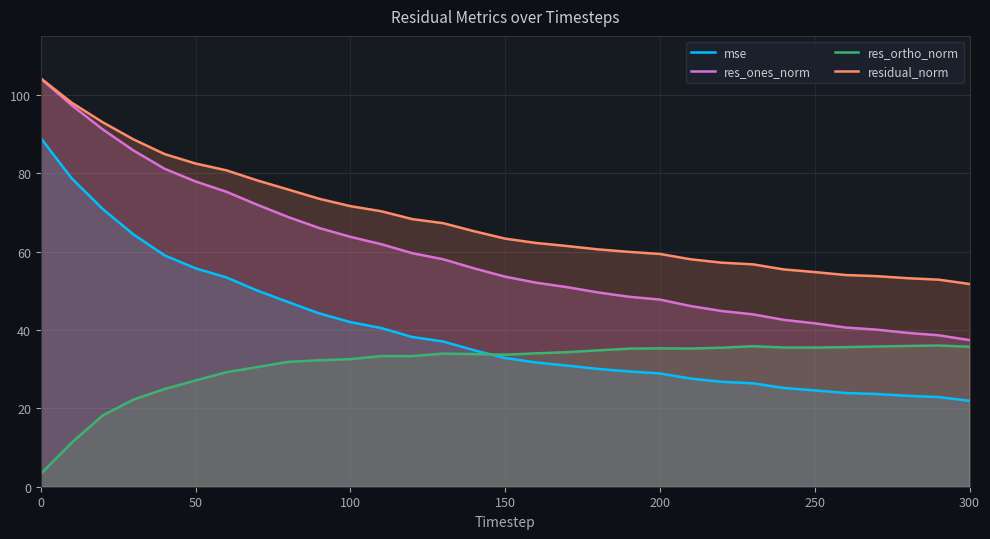

Reading left to right, transcribe all the data shown in this chart.

mse: 89.0	78.7	70.9	64.3	59.0	55.7	53.4	50.0	47.1	44.2	42.0	40.5	38.2	37.0	34.8	32.8	31.7	30.9	30.0	29.4	28.9	27.6	26.8	26.4	25.2	24.6	23.9	23.6	23.2	22.9	21.9
res_ones_norm: 104.1	97.3	91.2	85.8	81.1	77.9	75.2	71.9	68.8	66.0	63.7	61.9	59.6	58.0	55.7	53.6	52.0	50.9	49.6	48.5	47.7	46.1	44.8	44.0	42.6	41.7	40.6	40.1	39.2	38.6	37.4
res_ortho_norm: 3.3	11.2	18.2	22.2	24.9	27.1	29.2	30.5	31.9	32.3	32.6	33.3	33.3	34.0	33.8	33.7	34.0	34.3	34.8	35.2	35.3	35.3	35.5	35.8	35.5	35.5	35.6	35.8	35.9	36.0	35.7
residual_norm: 104.2	98.0	93.0	88.6	84.9	82.4	80.7	78.1	75.8	73.4	71.6	70.3	68.3	67.2	65.2	63.3	62.2	61.4	60.5	59.9	59.4	58.0	57.1	56.7	55.4	54.8	54.0	53.7	53.2	52.8	51.7